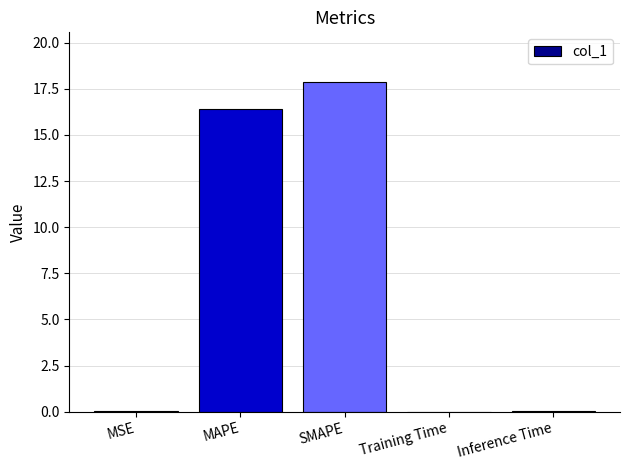

At which category does the chart reach its peak across all series?

SMAPE